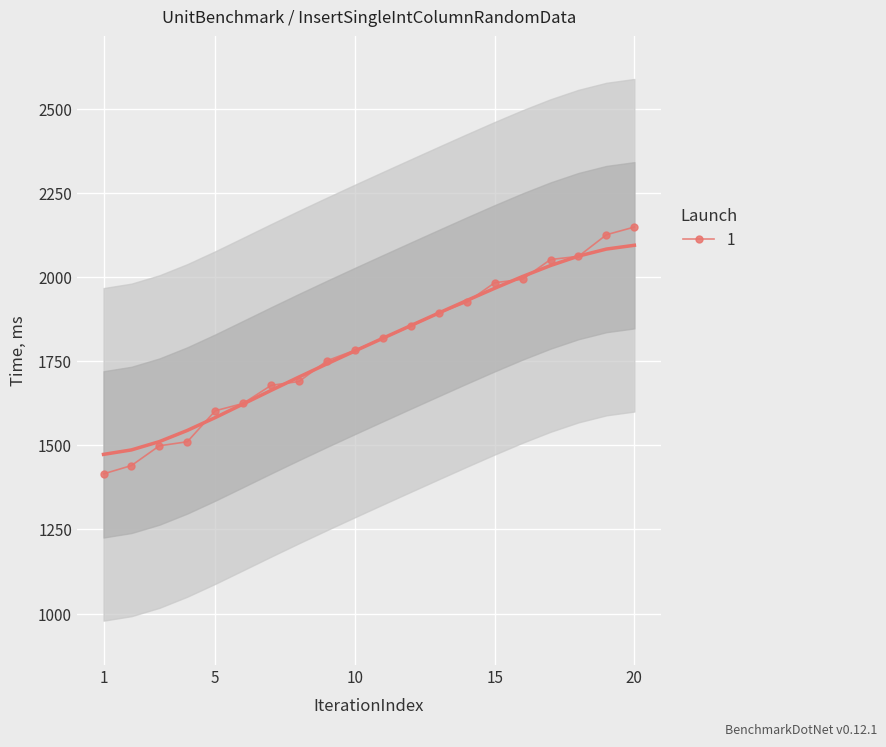

What is the maximum value for 1?

2148.4